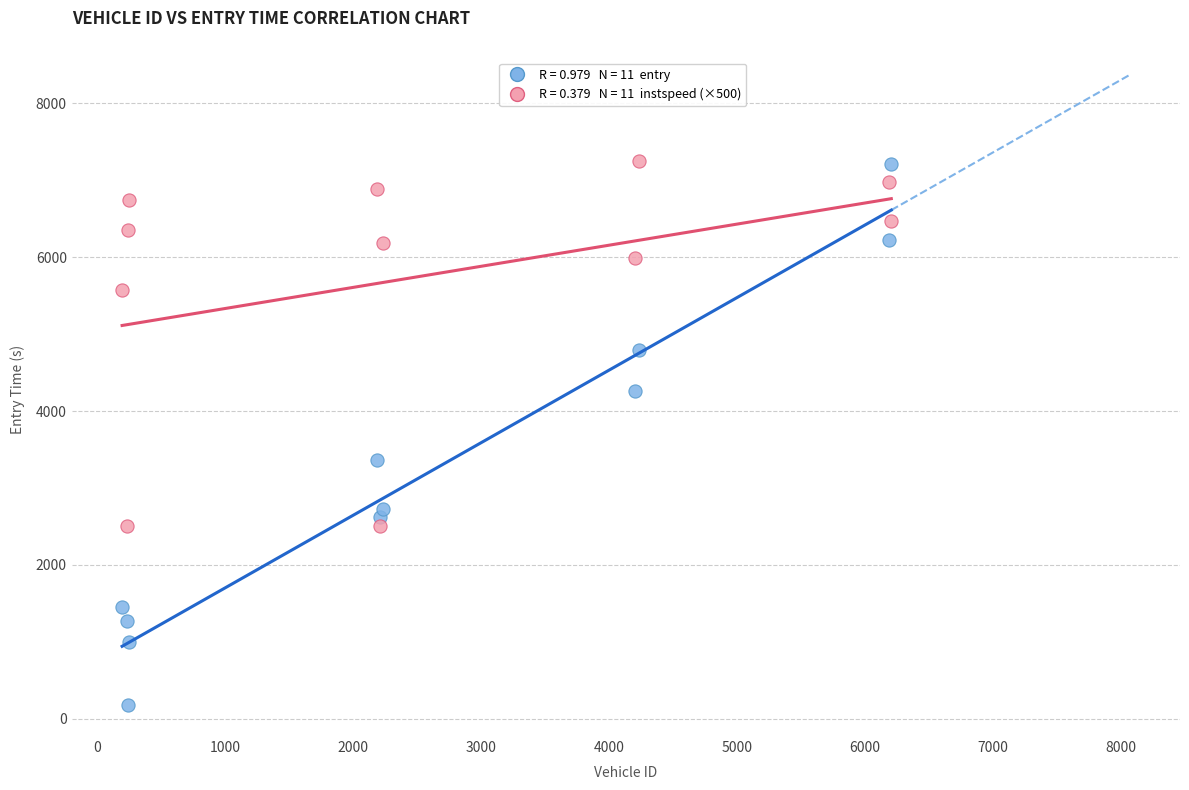

Across all series, what Y value is closest to 3716?

3367.9